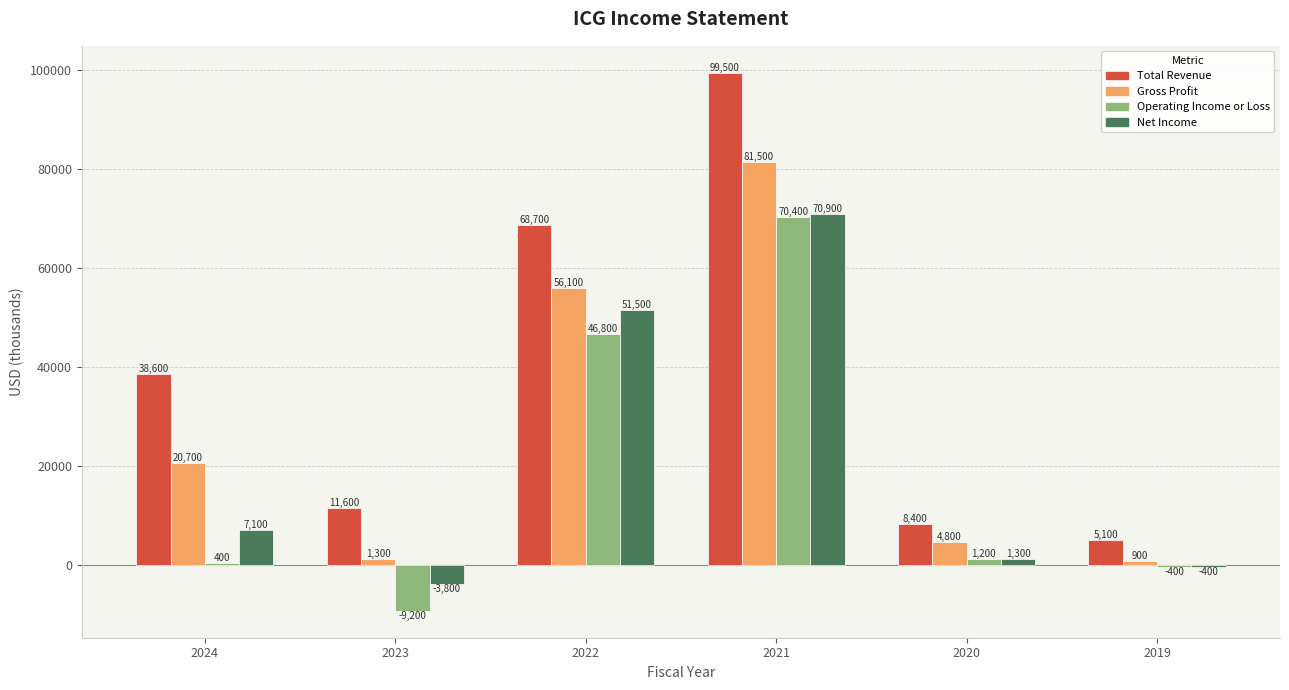

How many bars are there in total?

24